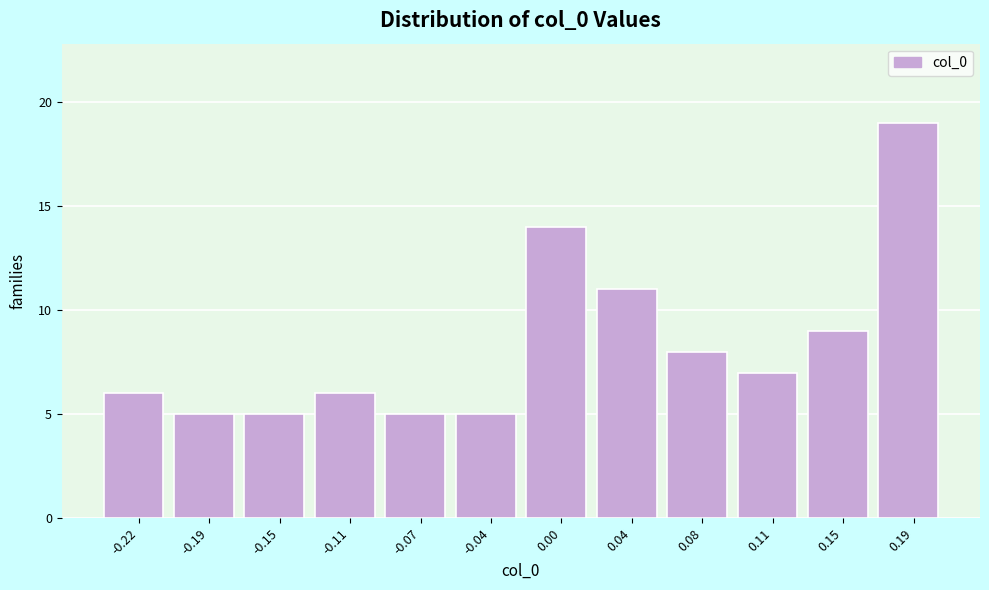

Reading left to right, list every bar in this chart as the range it spans on the x-axis followed by its height. Neither the bar edges nor the heights are printed on the chart, so give them approximately, as read against the axes.

-0.240 to -0.205: 6
-0.205 to -0.165: 5
-0.165 to -0.130: 5
-0.130 to -0.090: 6
-0.090 to -0.055: 5
-0.055 to -0.020: 5
-0.020 to 0.020: 14
0.020 to 0.055: 11
0.055 to 0.095: 8
0.095 to 0.130: 7
0.130 to 0.170: 9
0.170 to 0.205: 19